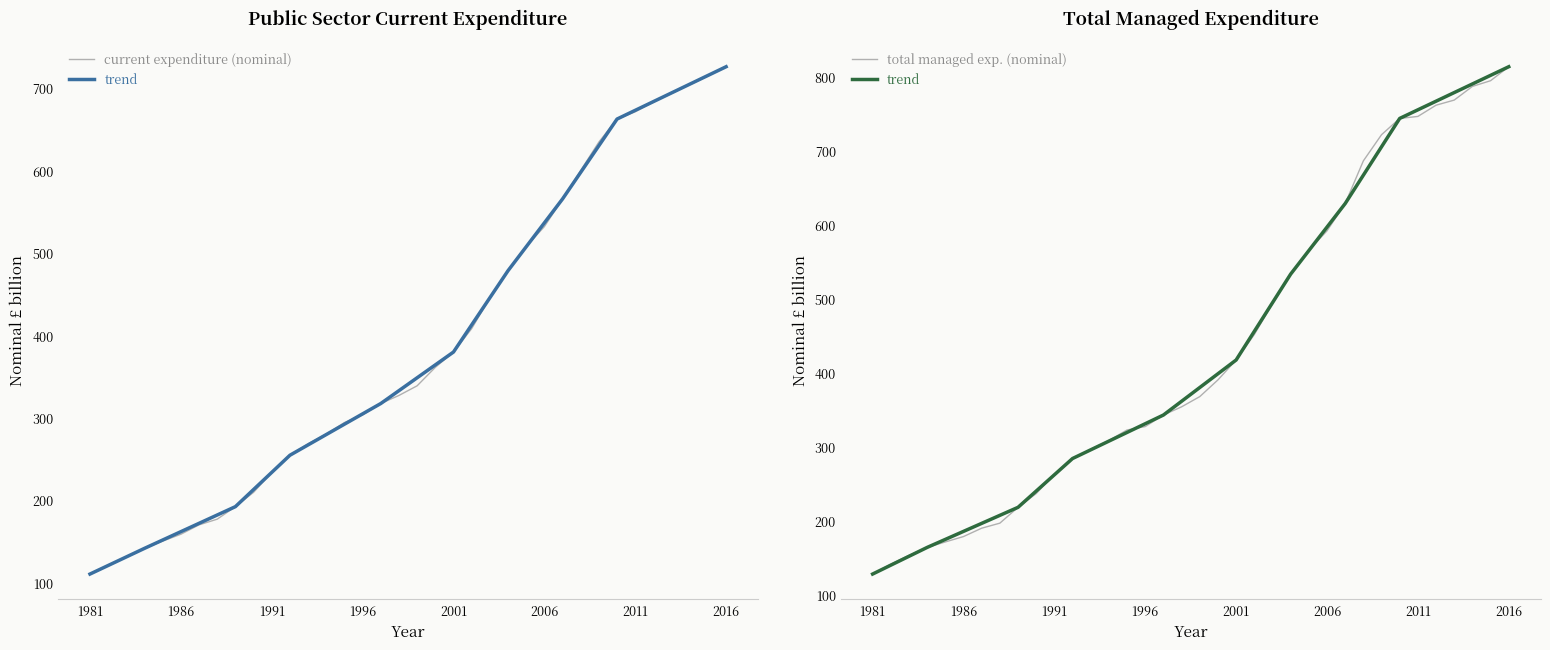

True or false: Total Managed Expenditure (Nominal £bn) and Public sector current expenditure (Nominal £bn) intersect in this chart.

False